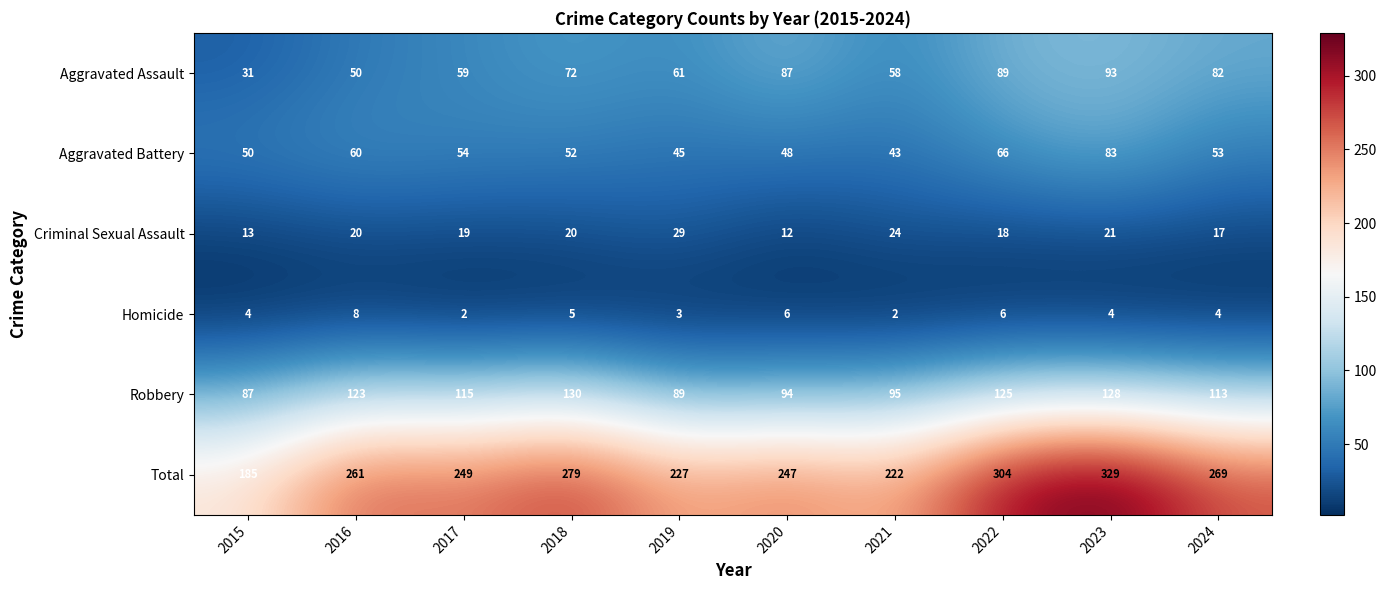

Rank the series by their maximum value, from lowest to highest.

Homicide, Criminal Sexual Assault, Aggravated Battery, Aggravated Assault, Robbery, Total